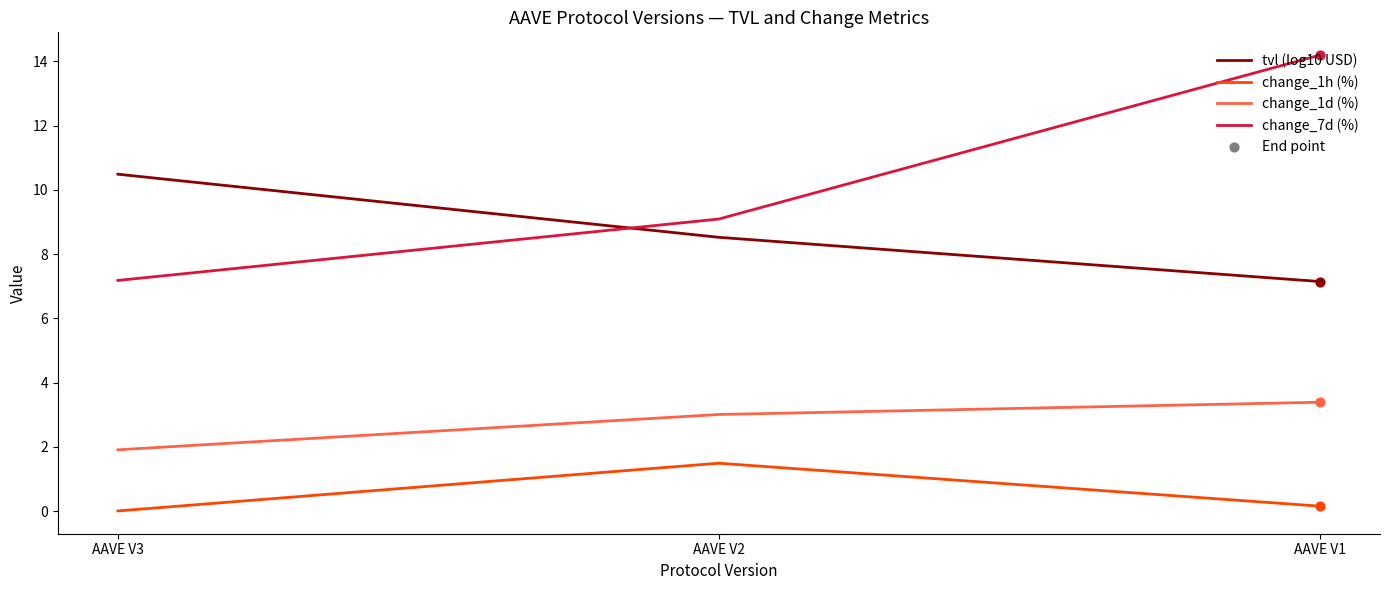

Which series has the largest range (max minus min)?

change_7d (%)